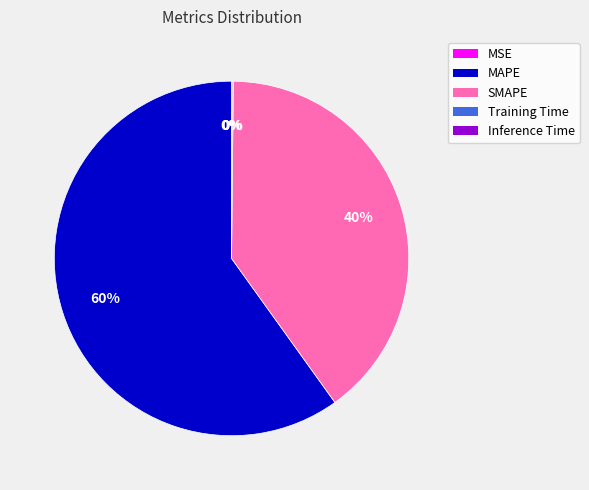

The MAPE slice represents 60% of the pie. True or false?

True